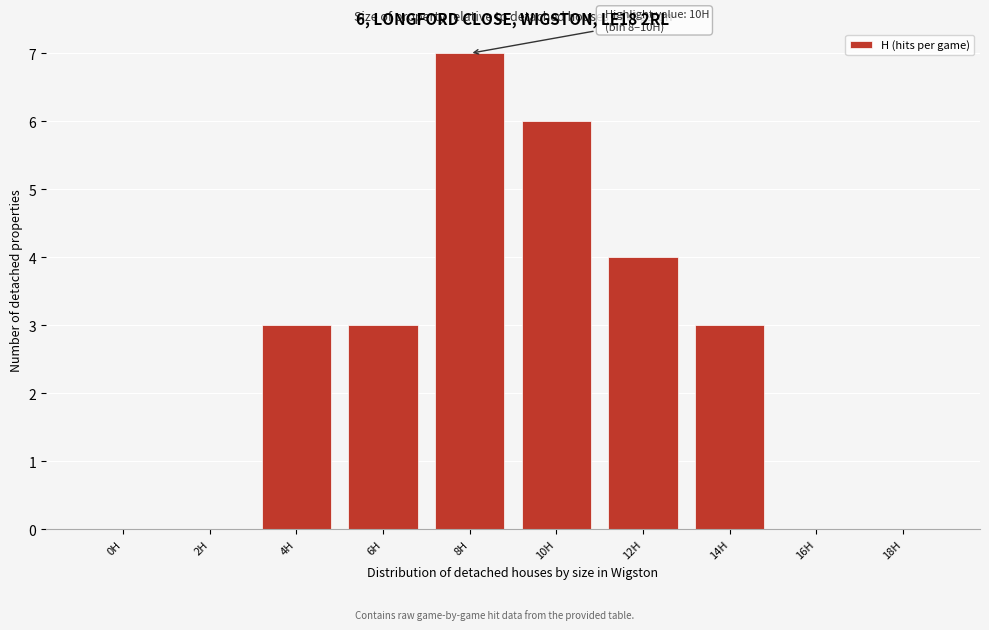

Reading right to left, what are all the values shown in this chart?

18H=0	16H=0	14H=3	12H=4	10H=6	8H=7	6H=3	4H=3	2H=0	0H=0